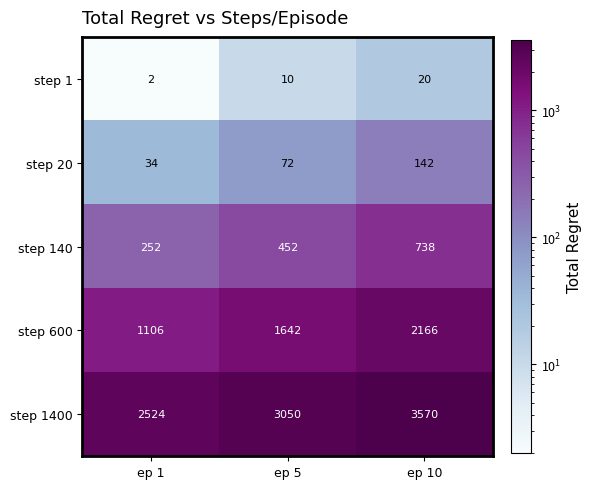

Which series has the largest total across all categories?

step 1400